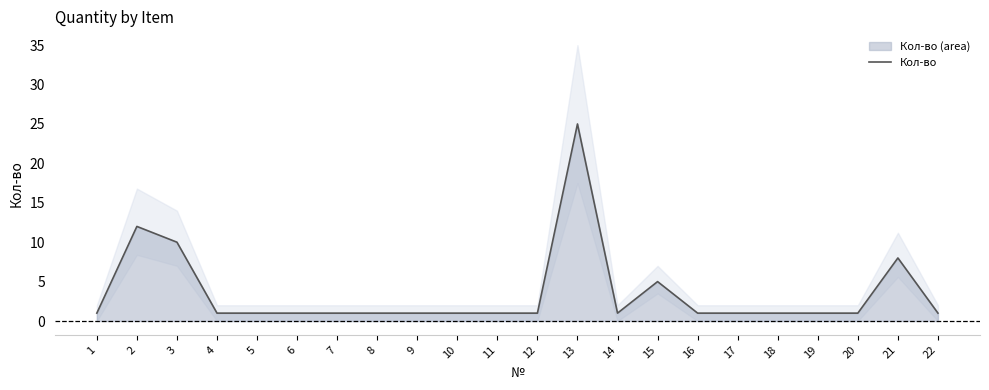

Read the value at 11.

1